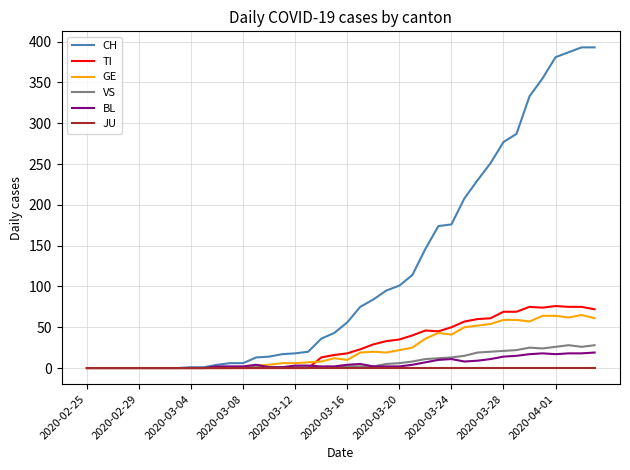

What is the maximum value for BL?

19